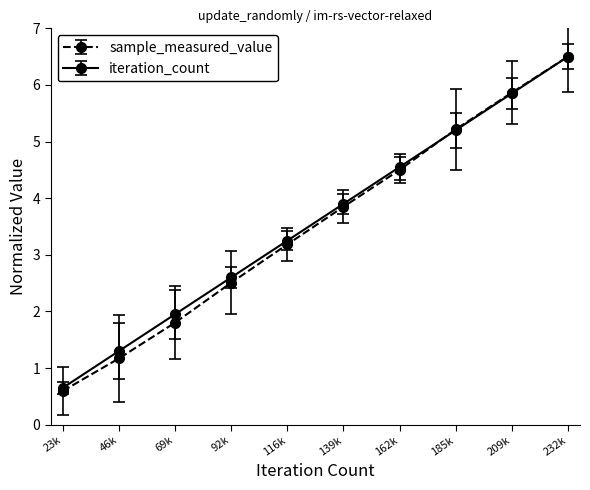

Is this an area chart (filled region under the line)?

No